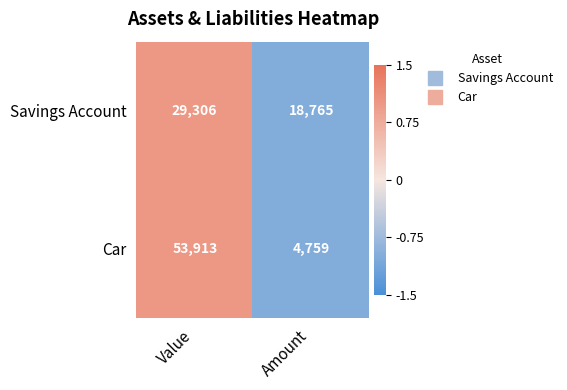

Which series has the largest range (max minus min)?

Car